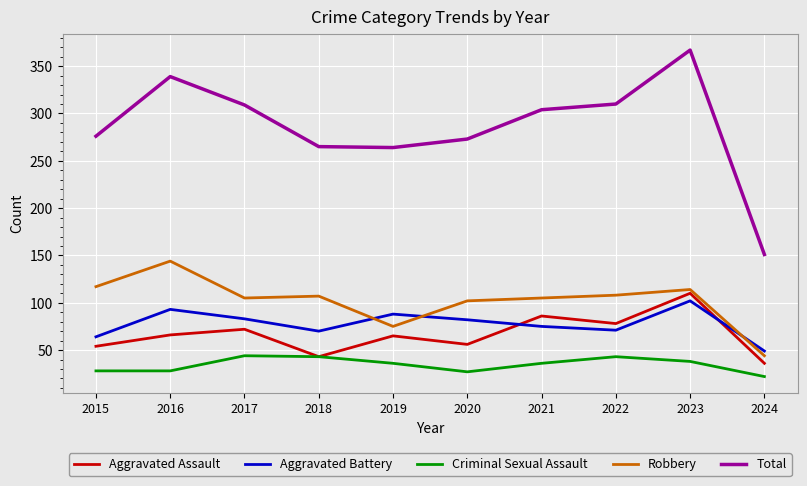

What is the spread (max minus min) of values at 2016?

311